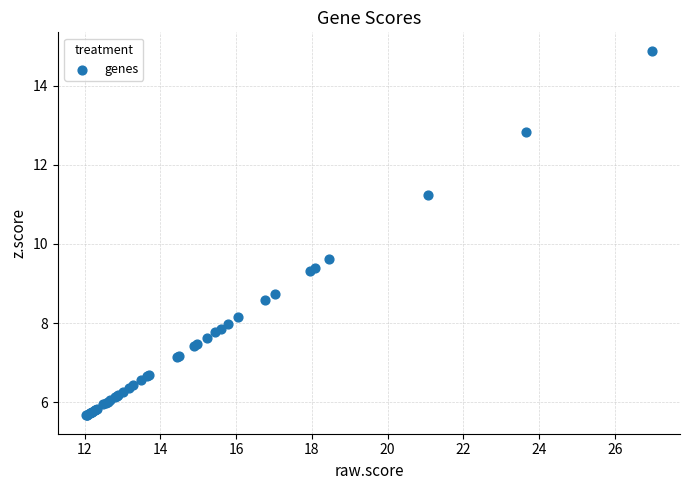

What Y value in the scatter plot is closest to 10?

9.6